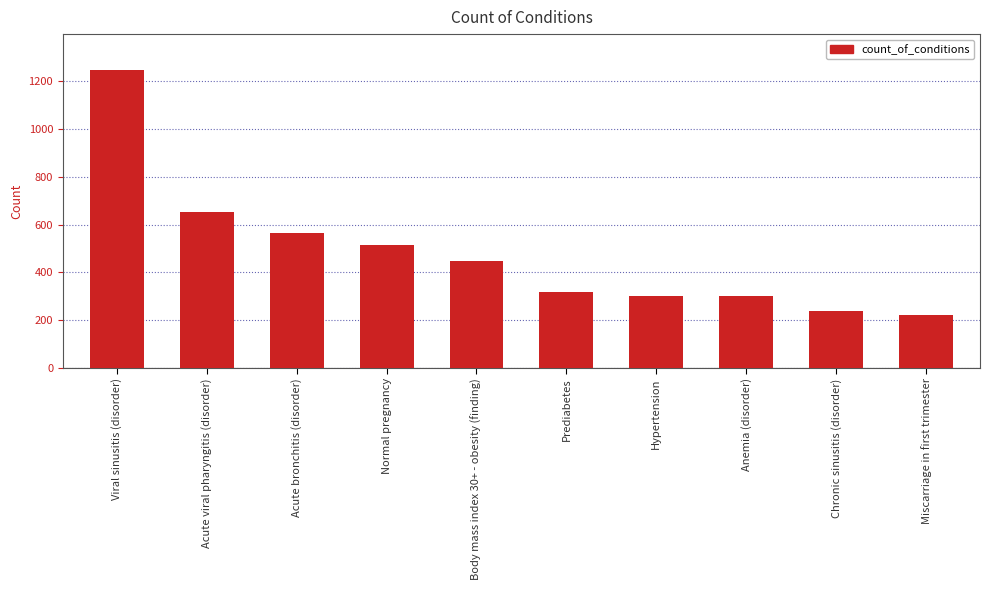

What is the approximate value at Body mass index 30+ - obesity (finding), to the nearest 50?

450